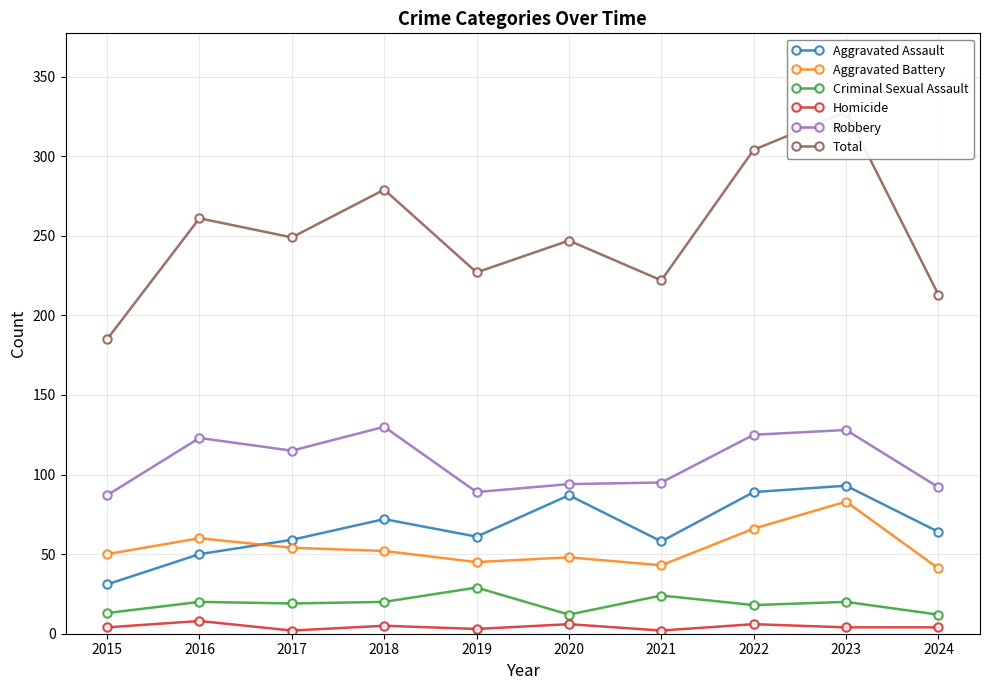

What is the difference between the highest and lowest values at 2024?

209